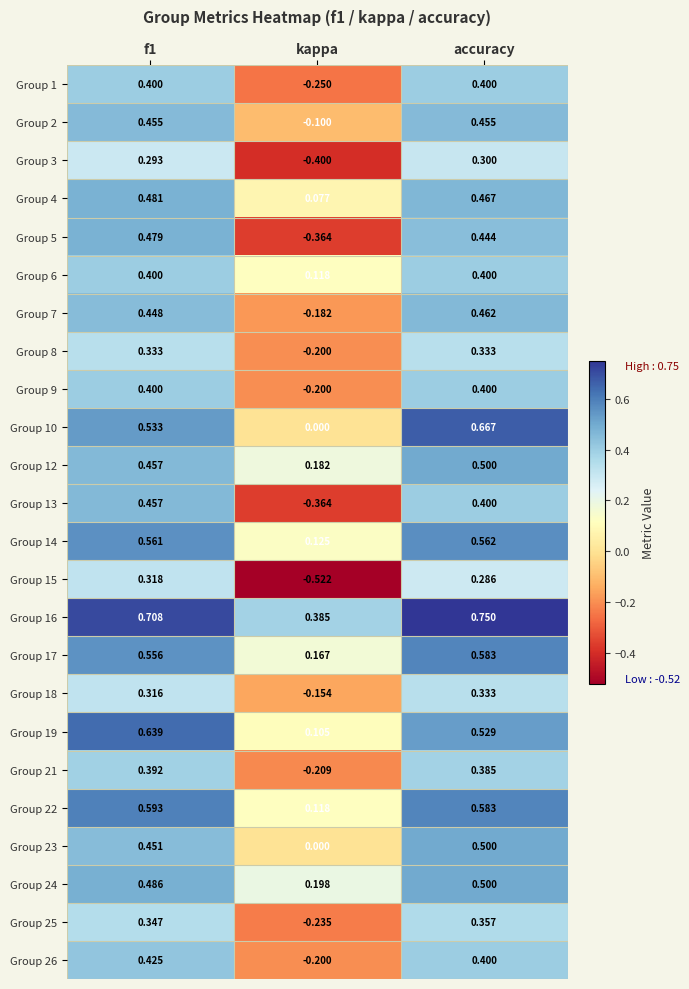

At which category does the chart reach its peak across all series?

accuracy